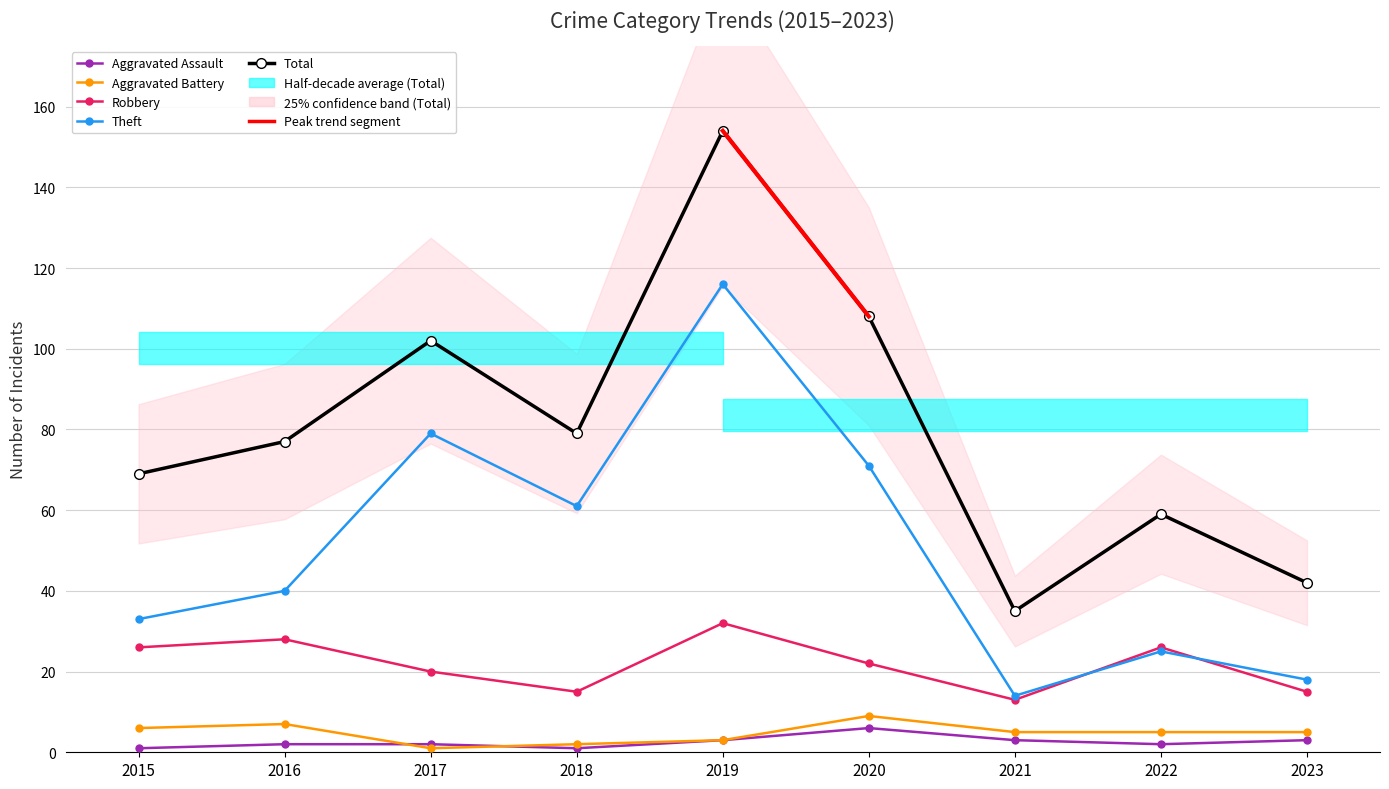

Reading left to right, extract all data points from this chart.

Aggravated Assault: 2015=1	2016=2	2017=2	2018=1	2019=3	2020=6	2021=3	2022=2	2023=3
Aggravated Battery: 2015=6	2016=7	2017=1	2018=2	2019=3	2020=9	2021=5	2022=5	2023=5
Robbery: 2015=26	2016=28	2017=20	2018=15	2019=32	2020=22	2021=13	2022=26	2023=15
Theft: 2015=33	2016=40	2017=79	2018=61	2019=116	2020=71	2021=14	2022=25	2023=18
Total: 2015=69	2016=77	2017=102	2018=79	2019=154	2020=108	2021=35	2022=59	2023=42